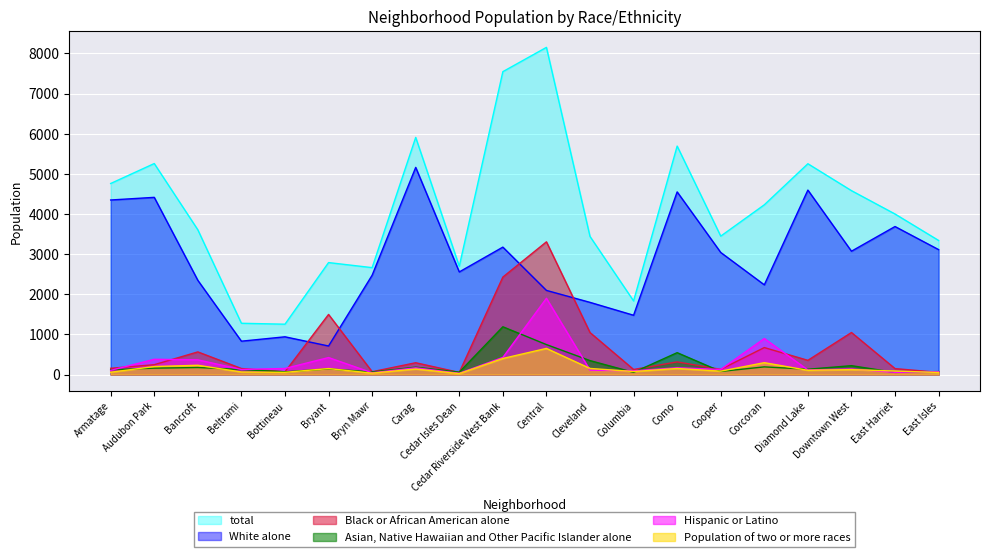

What is the difference between the second highest and second lowest values in the Hispanic or Latino series?

853